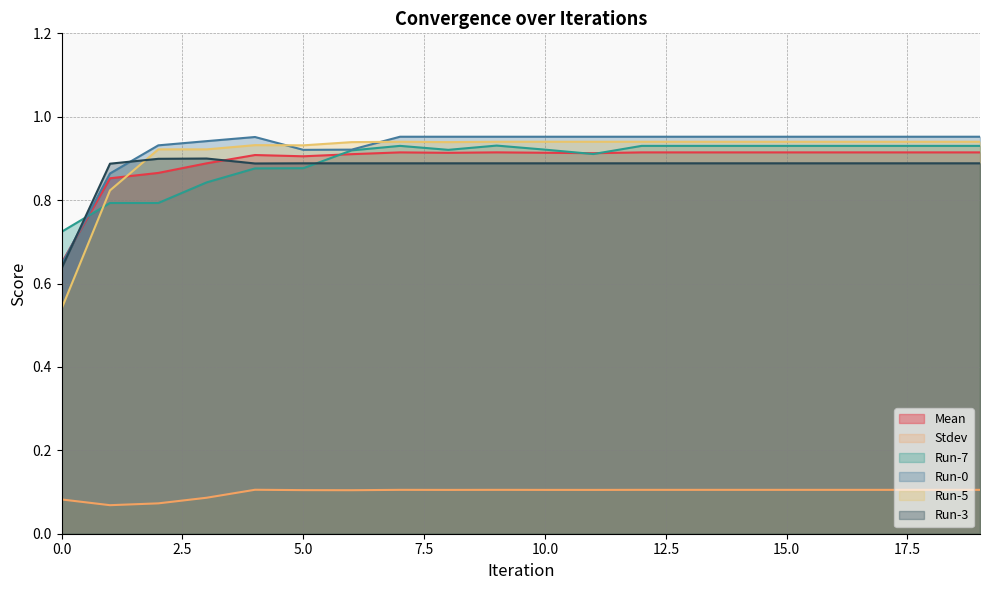

Which has a higher value, 10 or 17?

17